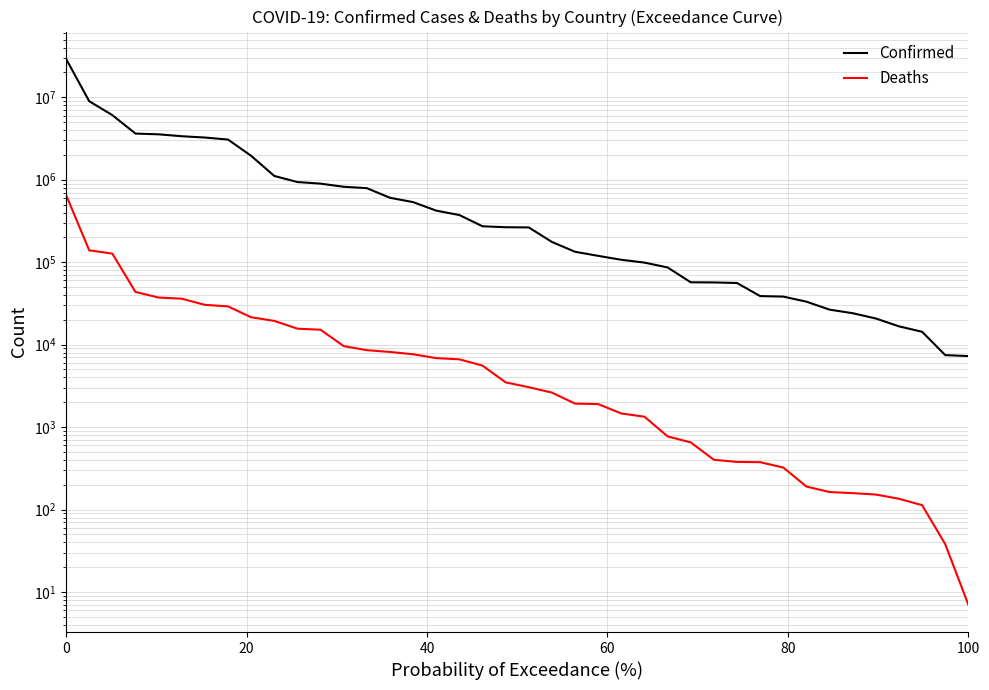

What are all the series names shown in the legend?

Confirmed, Deaths